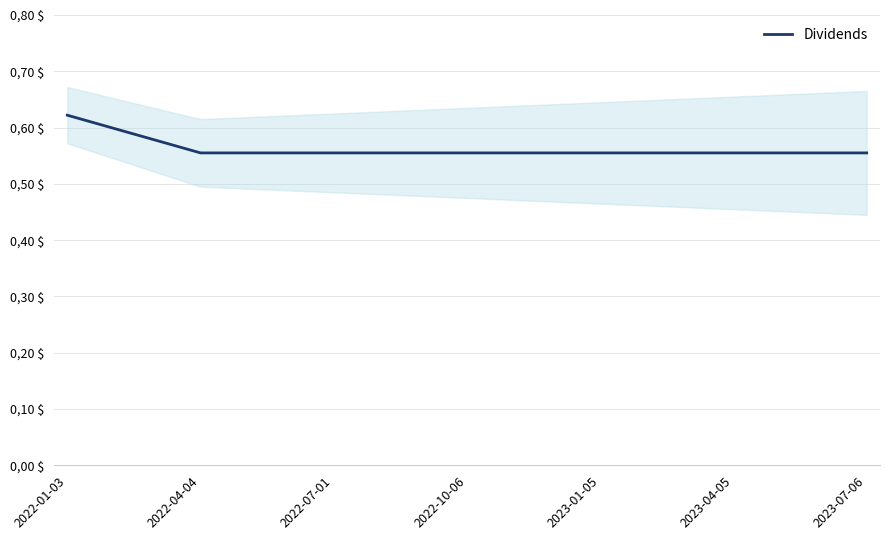

Reading right to left, what are all the values shown in this chart?

0.6	0.6	0.6	0.6	0.6	0.6	0.6